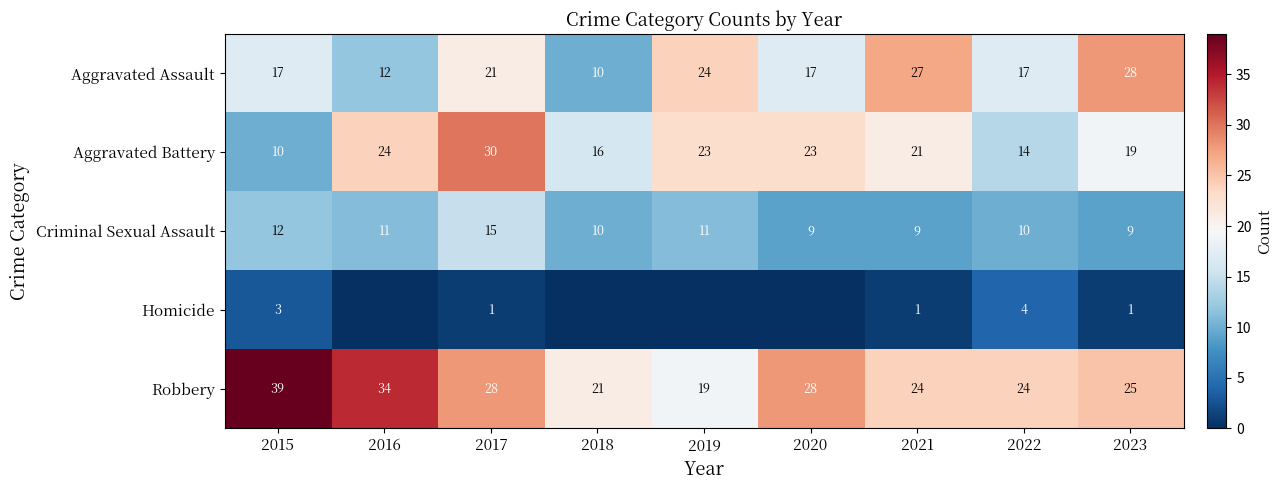

At which label is Criminal Sexual Assault closest to 12?

2015